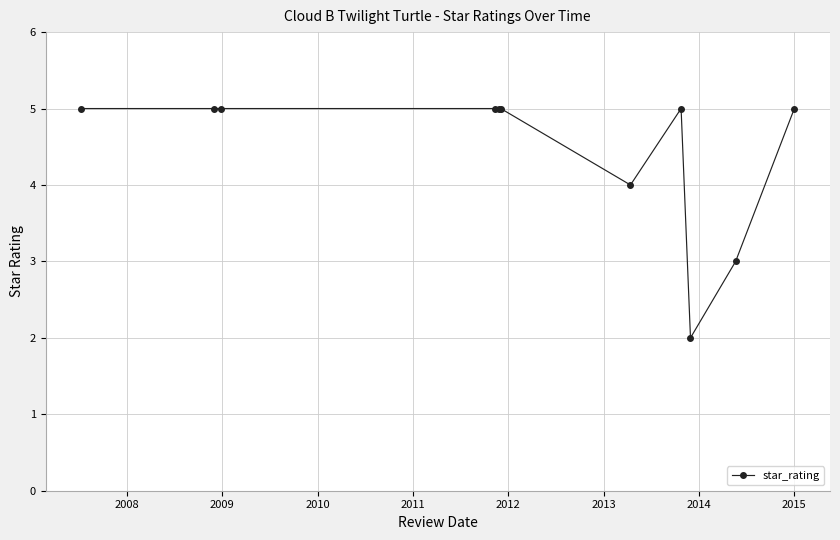

What is the greatest value displayed?

5